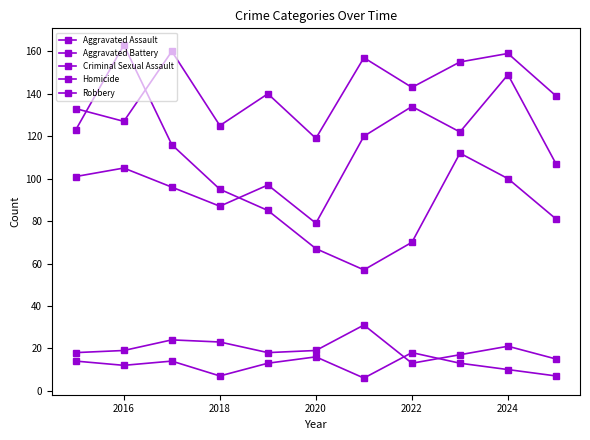

Which series has the widest spread of values?

Robbery